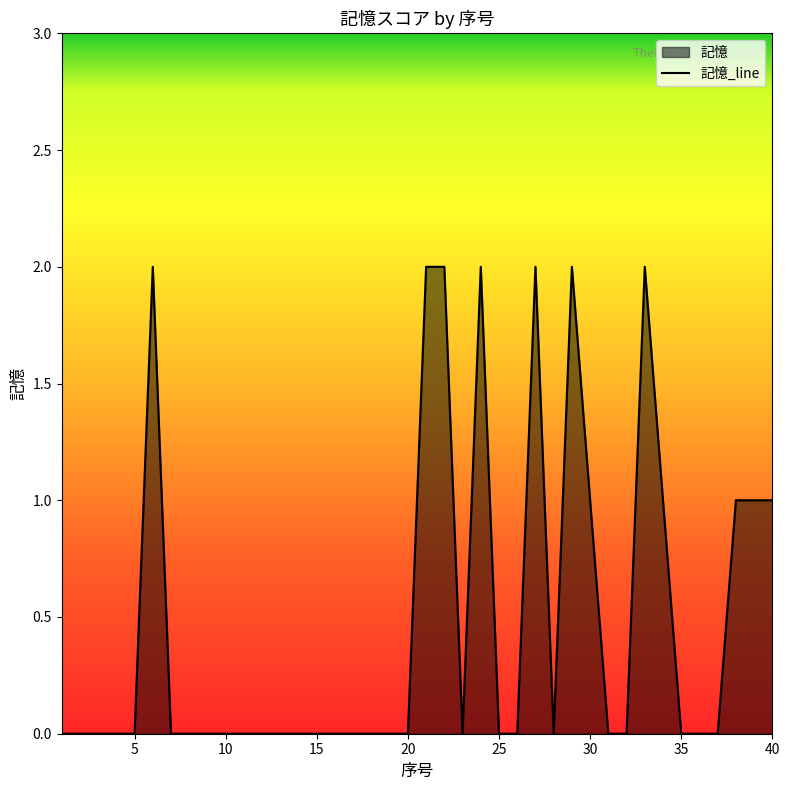

The chart shows a value of 0 at 10. True or false?

True